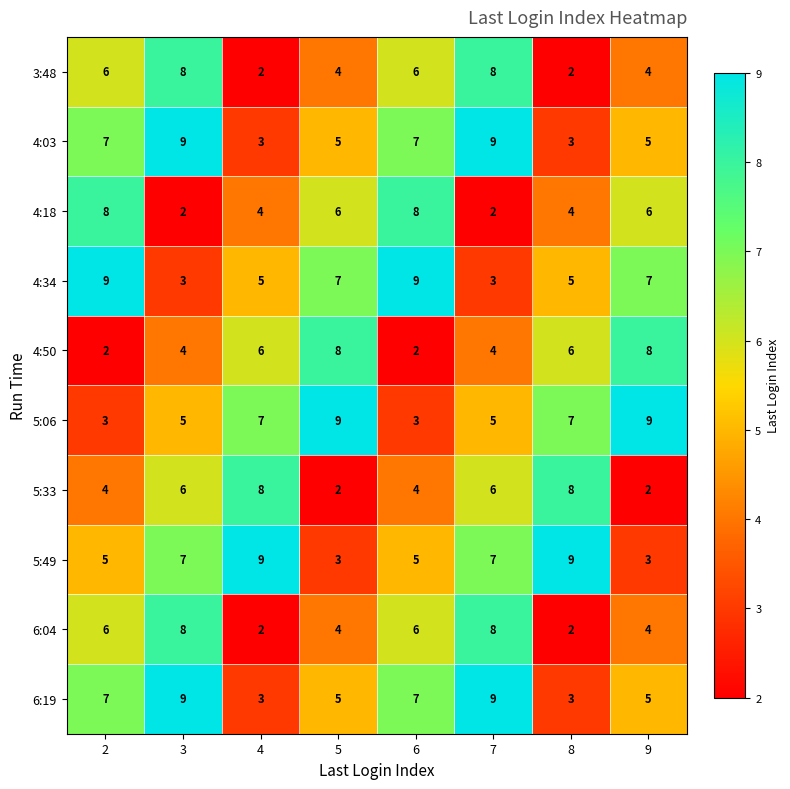

What is the maximum value shown in the chart?

9